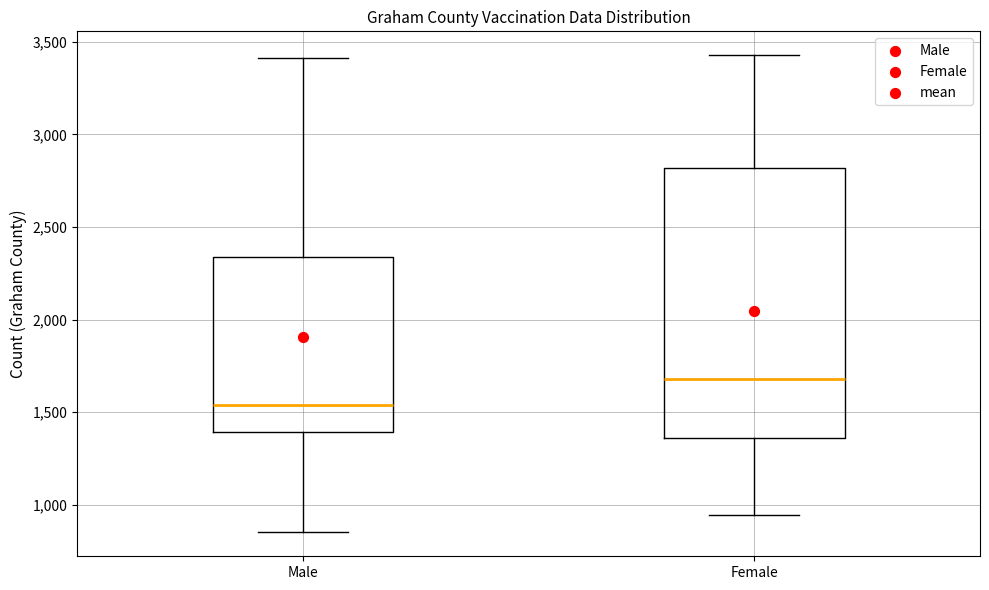

Reading left to right, read every box against the y-axis: the position of its median line, the range the box covers, and the ends of its whiskers. The values are not printed on the chart, so give them approximately, as read against the axis.

Male: median 1550, box 1400 to 2350, whiskers 850 to 3400
Female: median 1700, box 1350 to 2800, whiskers 950 to 3450